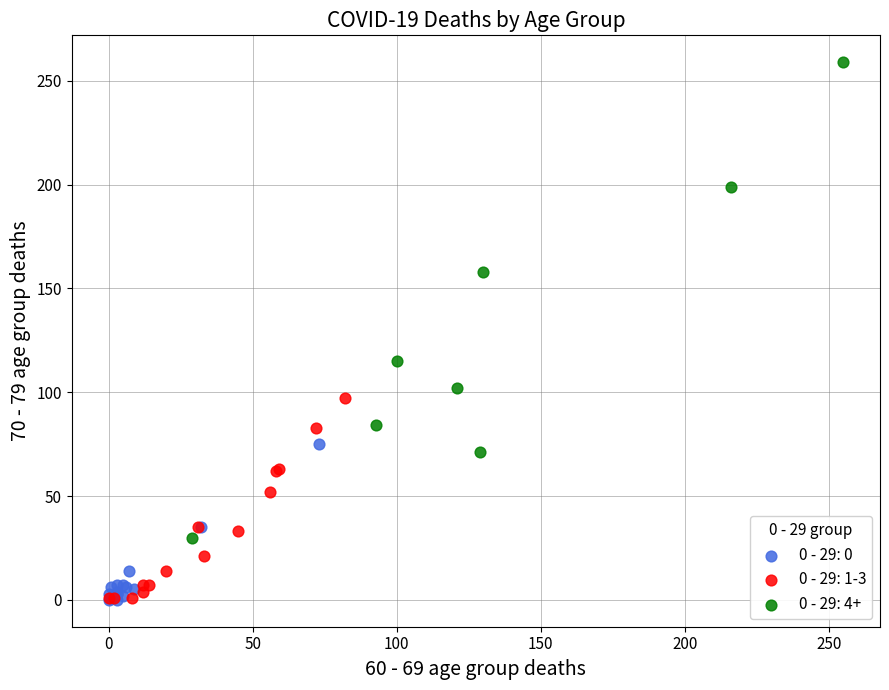

Which series has the largest Y range (max minus min)?

0 - 29: 4+